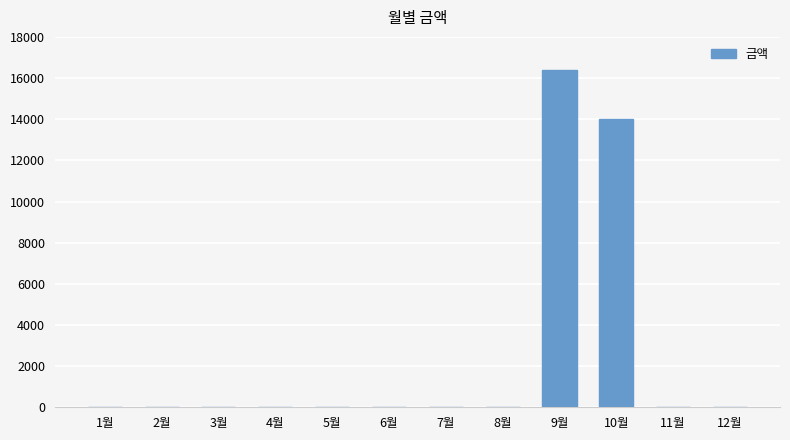

What is the greatest value displayed?

16410